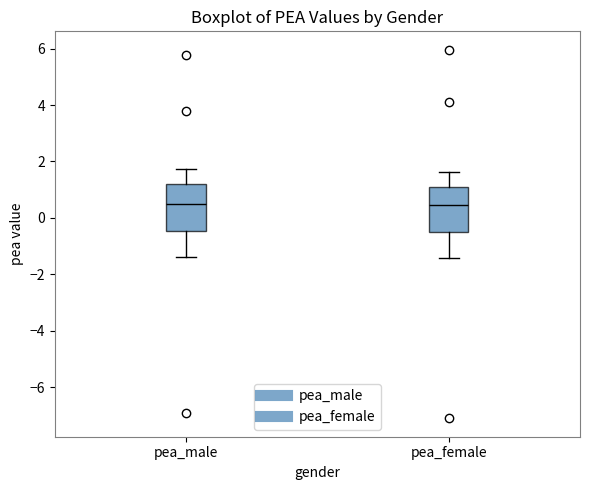

Where does the upper whisker of the box for pea_female end on the y-axis? The values are not printed on the chart, so give them approximately, as read against the axis.

1.6